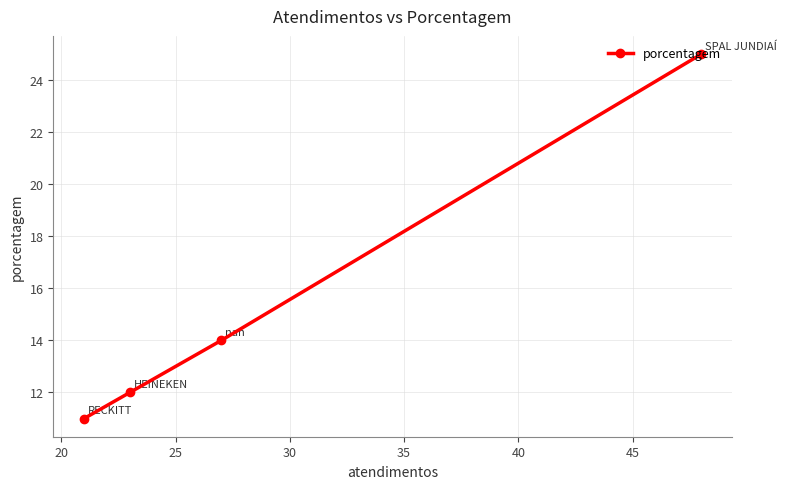

True or false: the data has more than 0 interior local peaks.

False